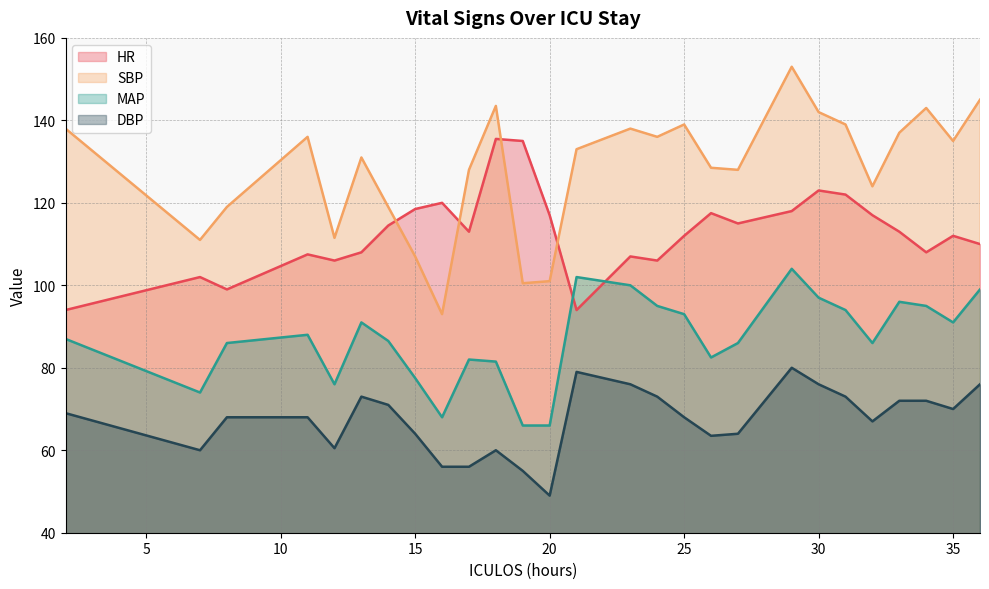

At which category does the chart reach its minimum across all series?

20